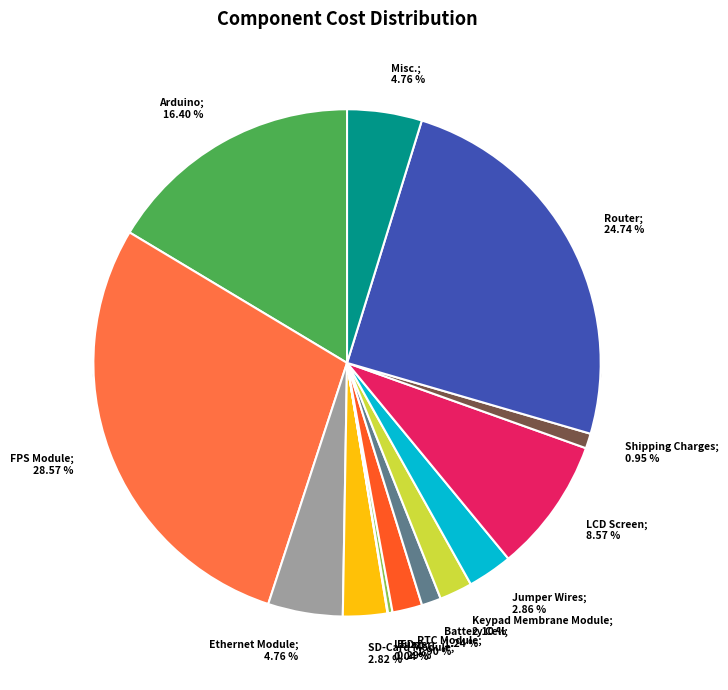

To the nearest percent, what percentage of the pie is LCD Screen?

9%